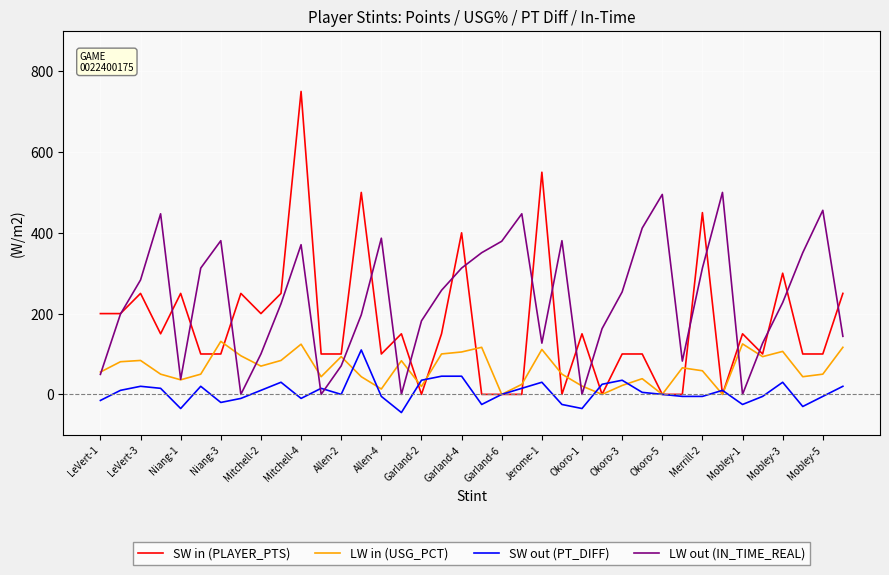

What is the minimum value shown in the chart?

-45.0